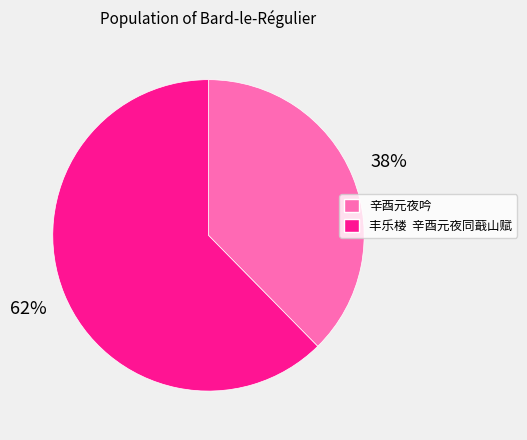

To the nearest percent, what percentage of the pie is 辛酉元夜吟?

38%